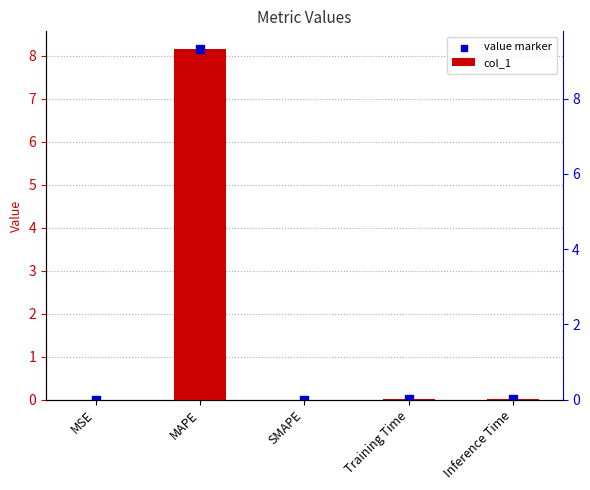

At how many categories does at least one series exceed 0?

4